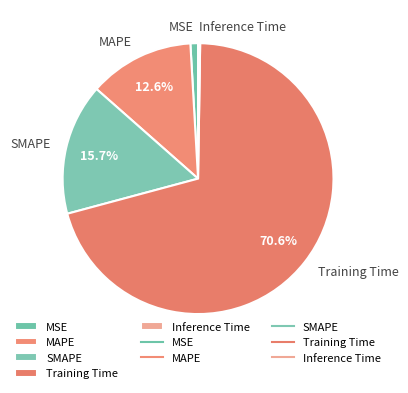

Which slice is the largest?

Training Time